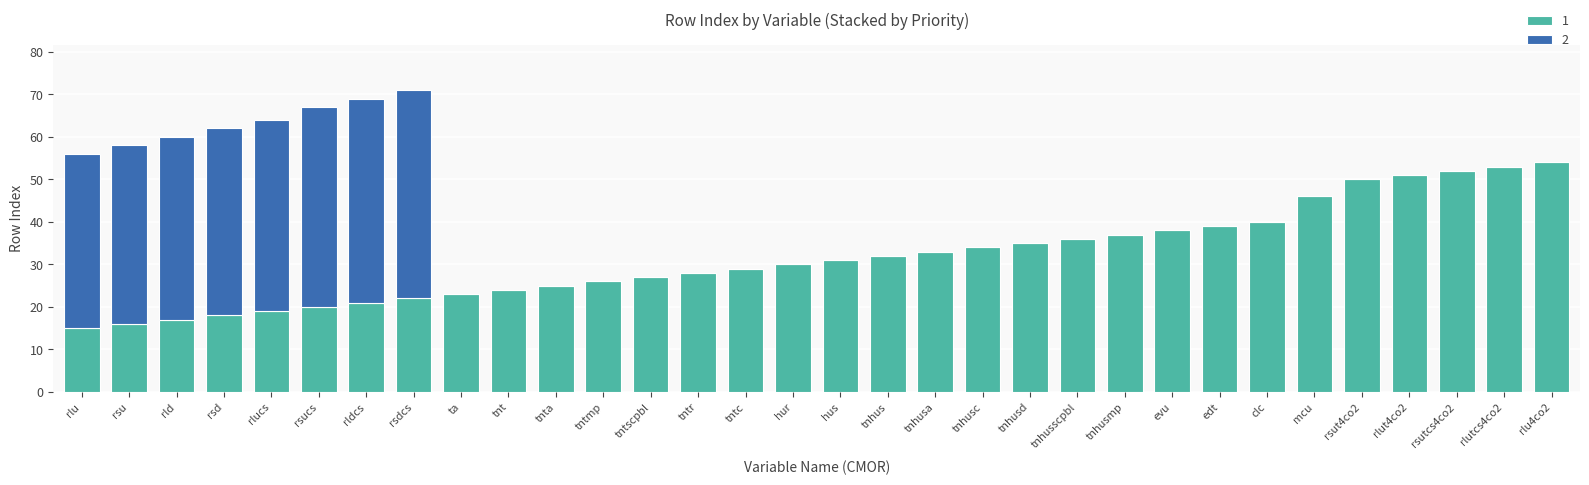

What is the total value across all series at rsu?

58